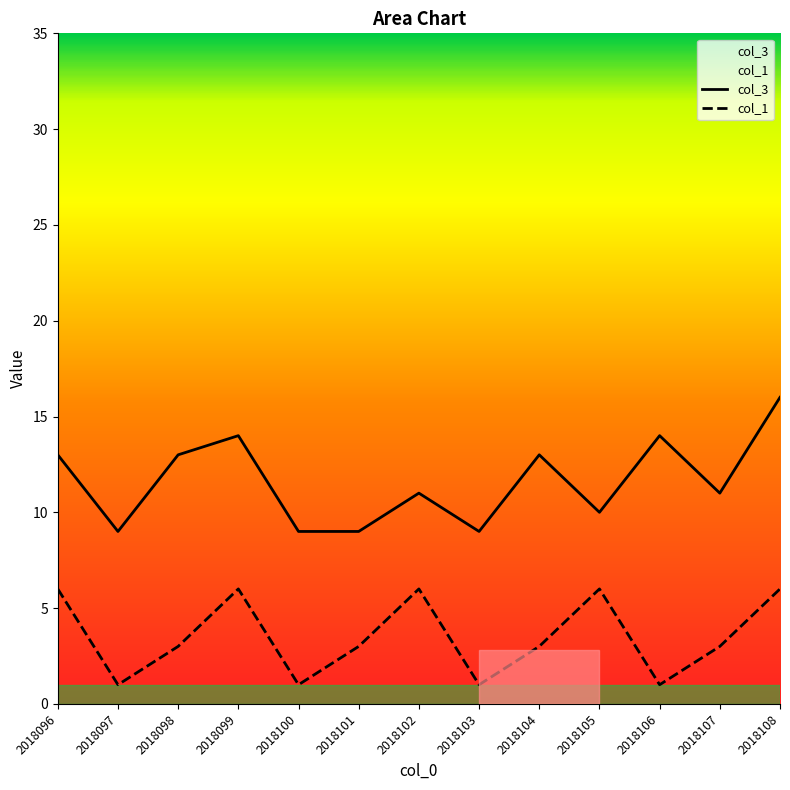

True or false: col_1 has a value of 6 at 2018102.

True